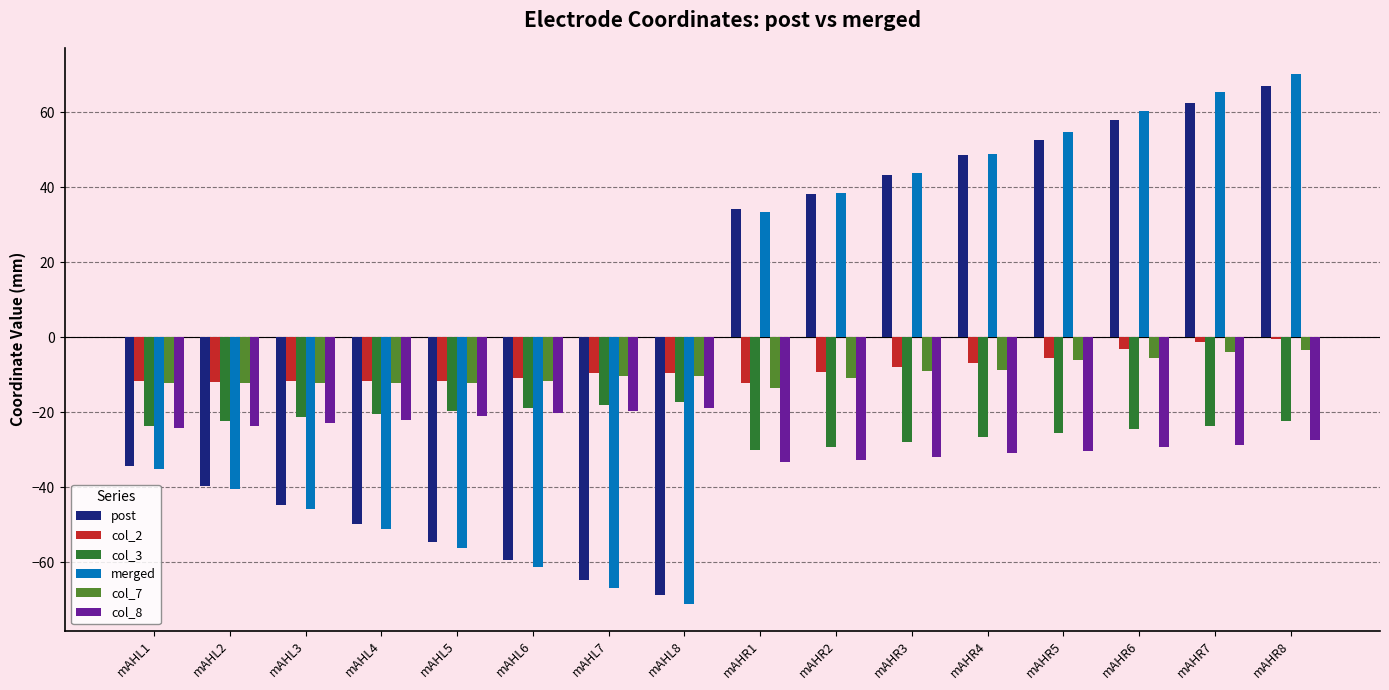

At which label does merged reach its minimum?

mAHL8